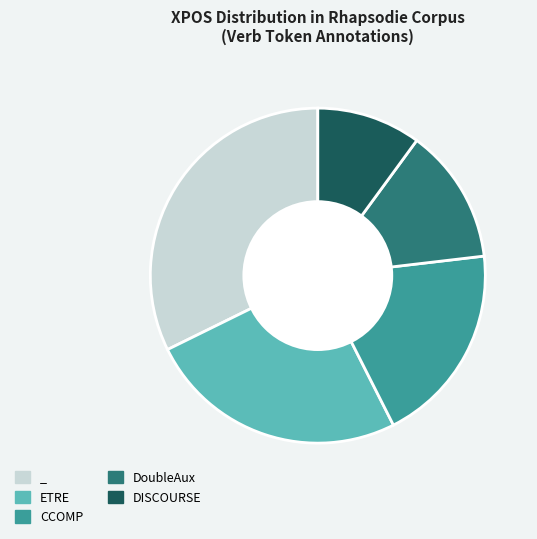

Is the sum of DISCOURSE and CCOMP greater than half?

No